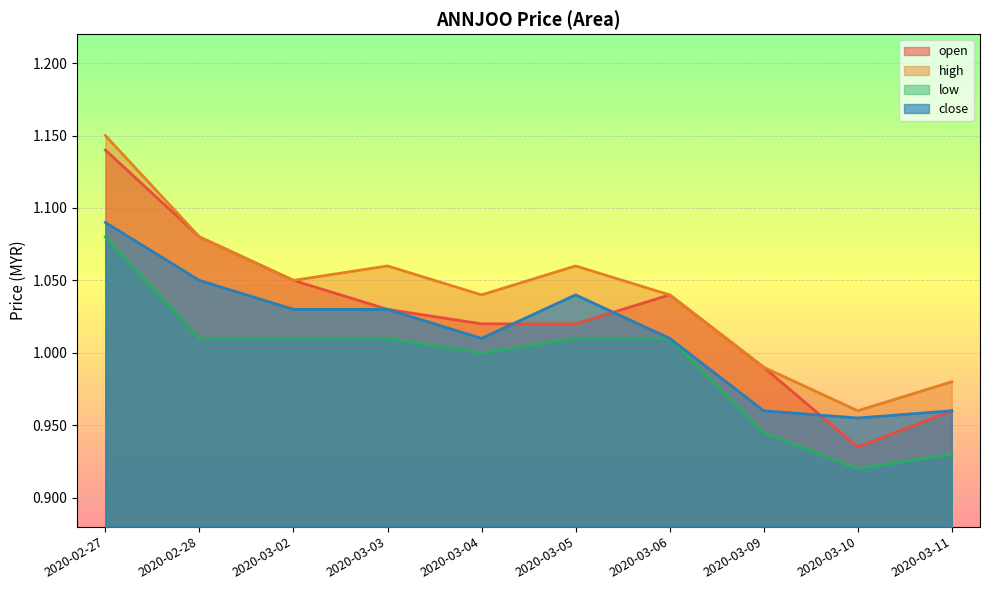

The high series shows 1.7 at 2020-03-05. True or false?

False